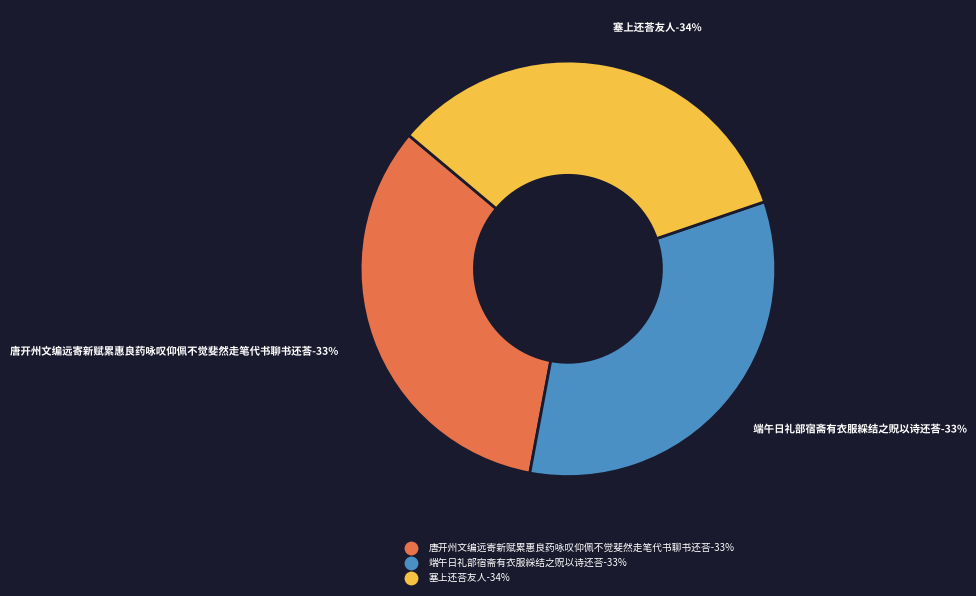

Does 端午日礼部宿斋有衣服綵结之贶以诗还荅 represent more than half of the total?

No